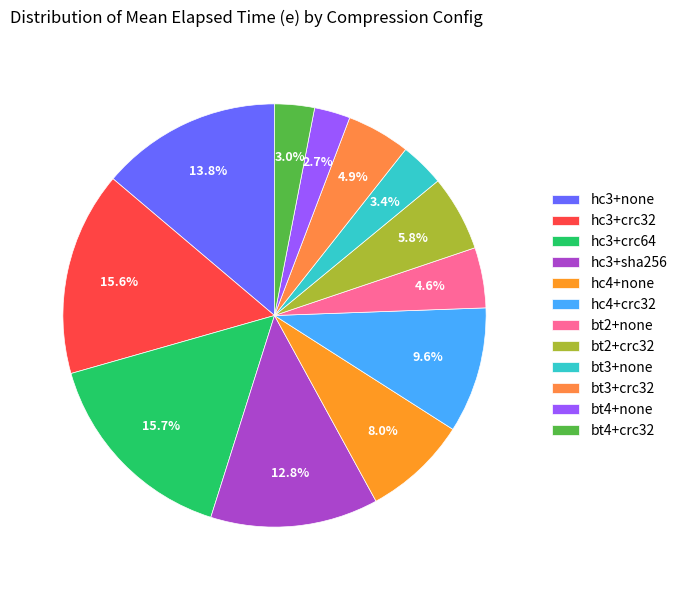

True or false: hc3+sha256 accounts for 1% of the total.

False